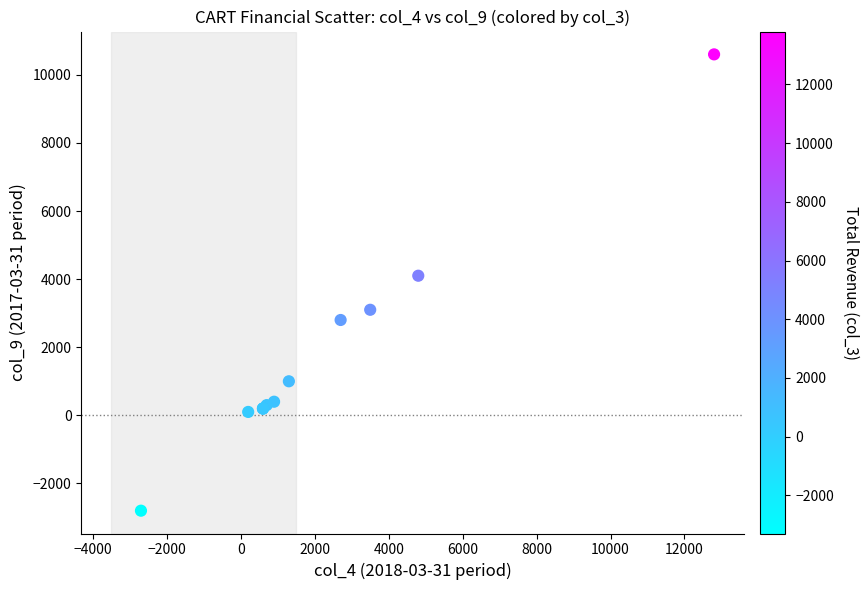

What Y value in the scatter plot is closest to 3900?

4100